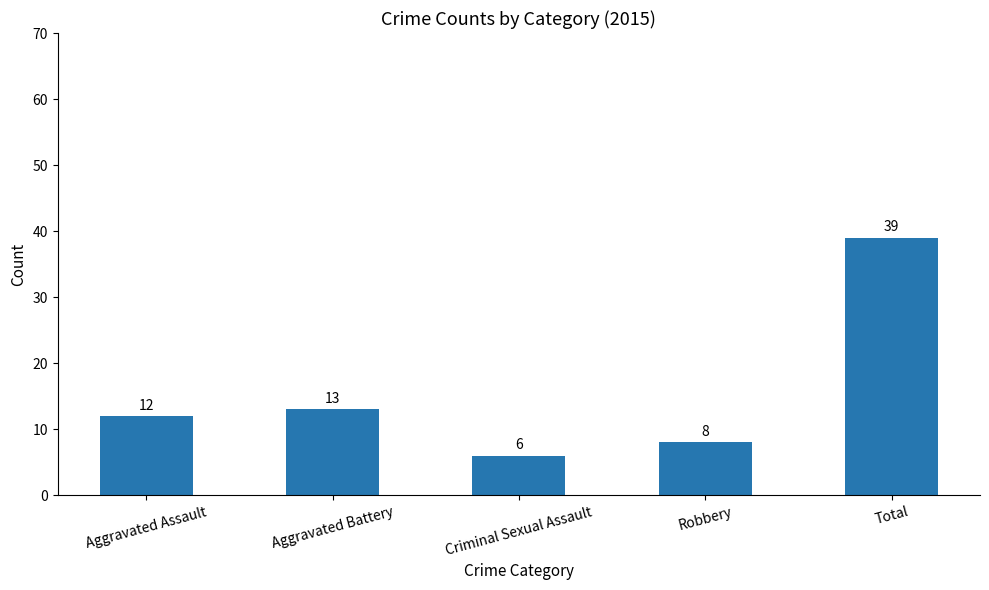

Rank the categories by value from lowest to highest.

Criminal Sexual Assault, Robbery, Aggravated Assault, Aggravated Battery, Total